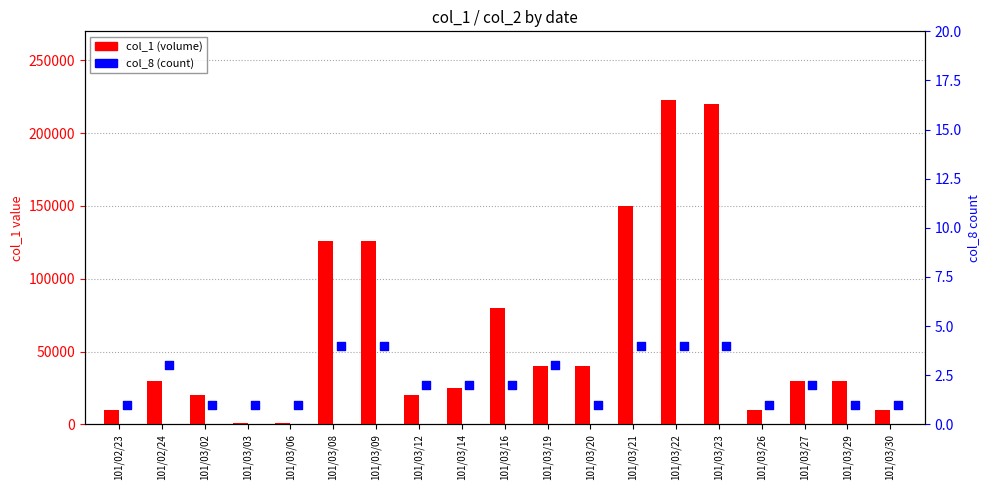

Which series contains the lowest Y value?

col_8 (count)